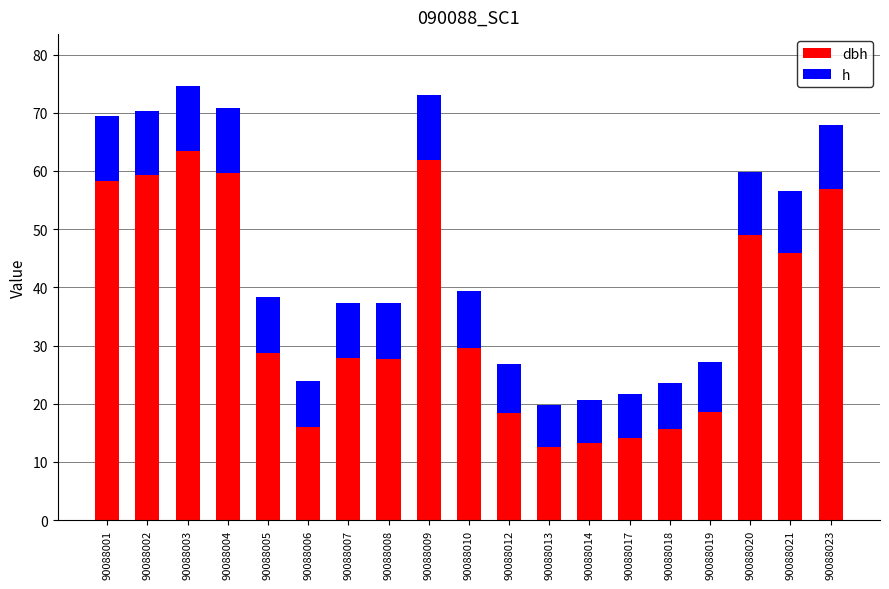

What is the total value across all series at 90088008?

37.3